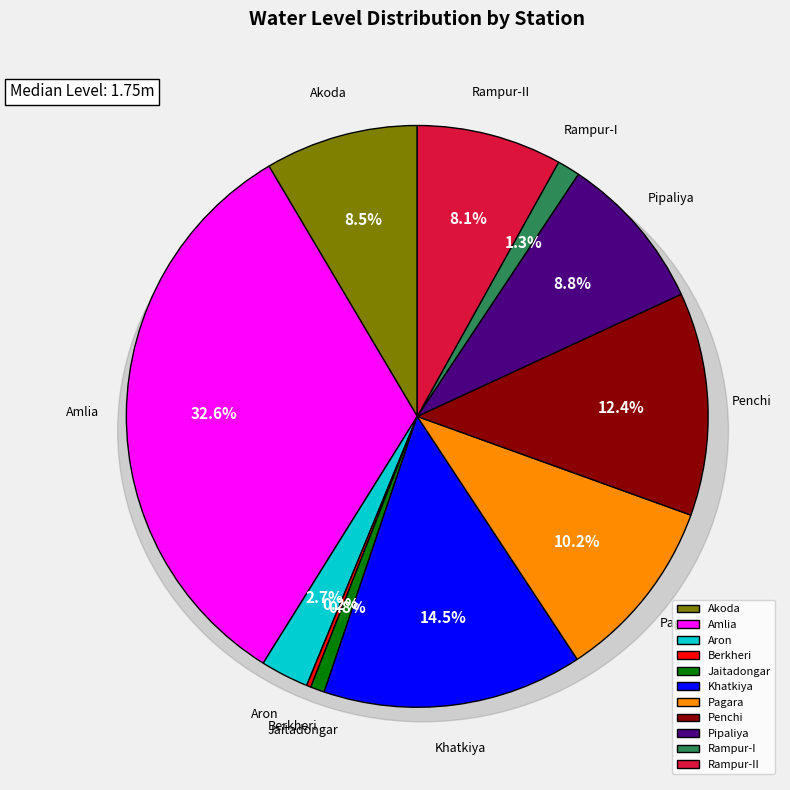

Rank the categories by value from lowest to highest.

Berkheri, Jaitadongar, Rampur-I, Aron, Rampur-II, Akoda, Pipaliya, Pagara, Penchi, Khatkiya, Amlia